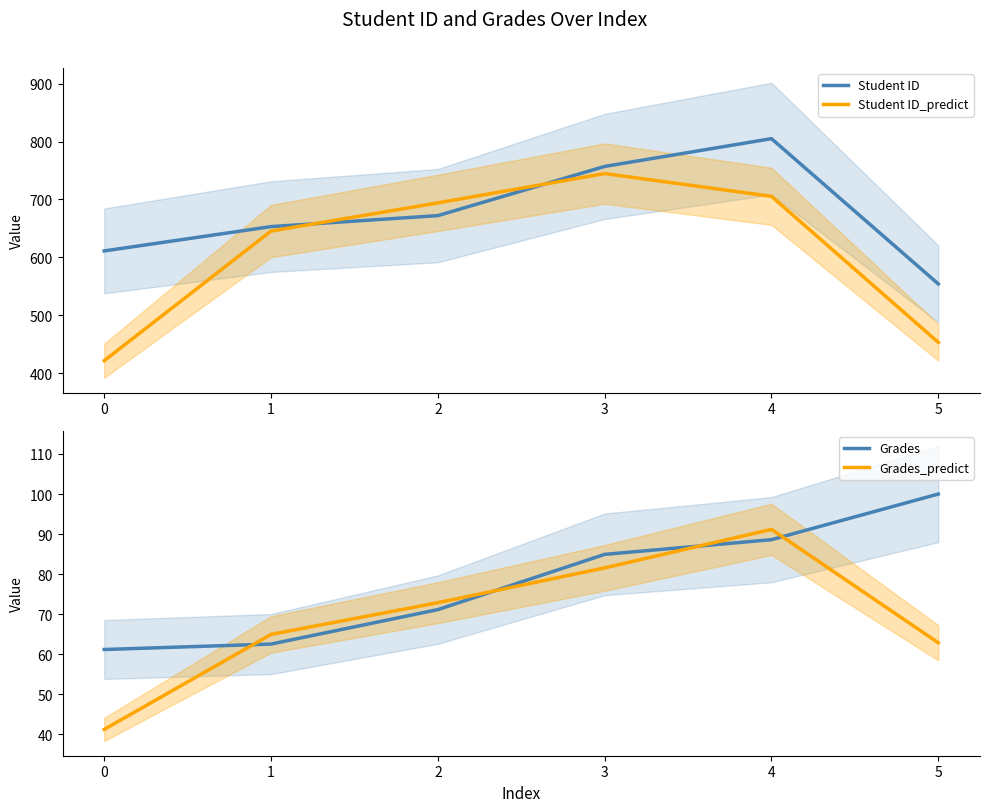

What value does the Grades series have at 0?

61.2